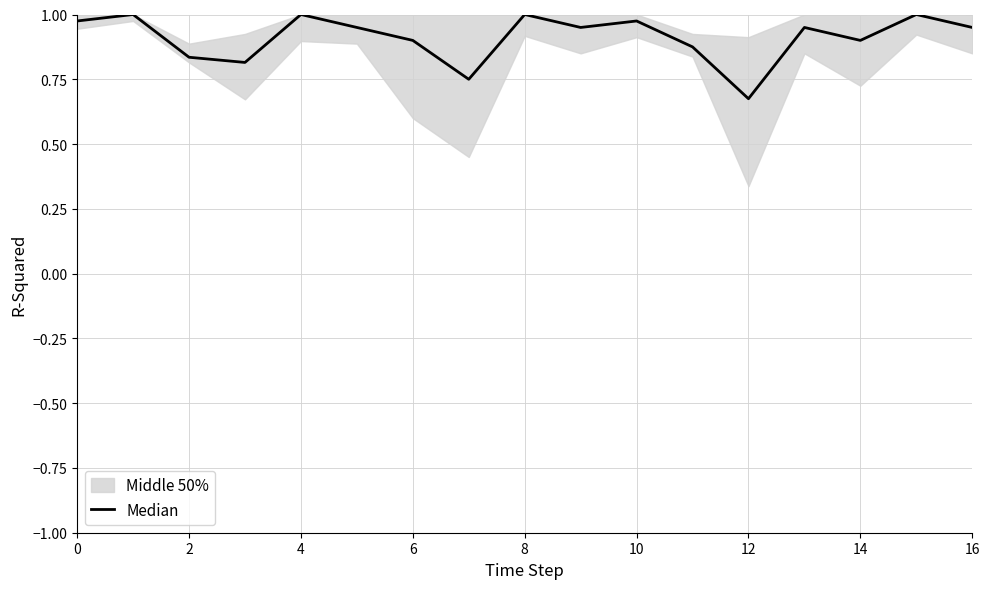

The chart shows a value of 0.2 at 6. True or false?

False